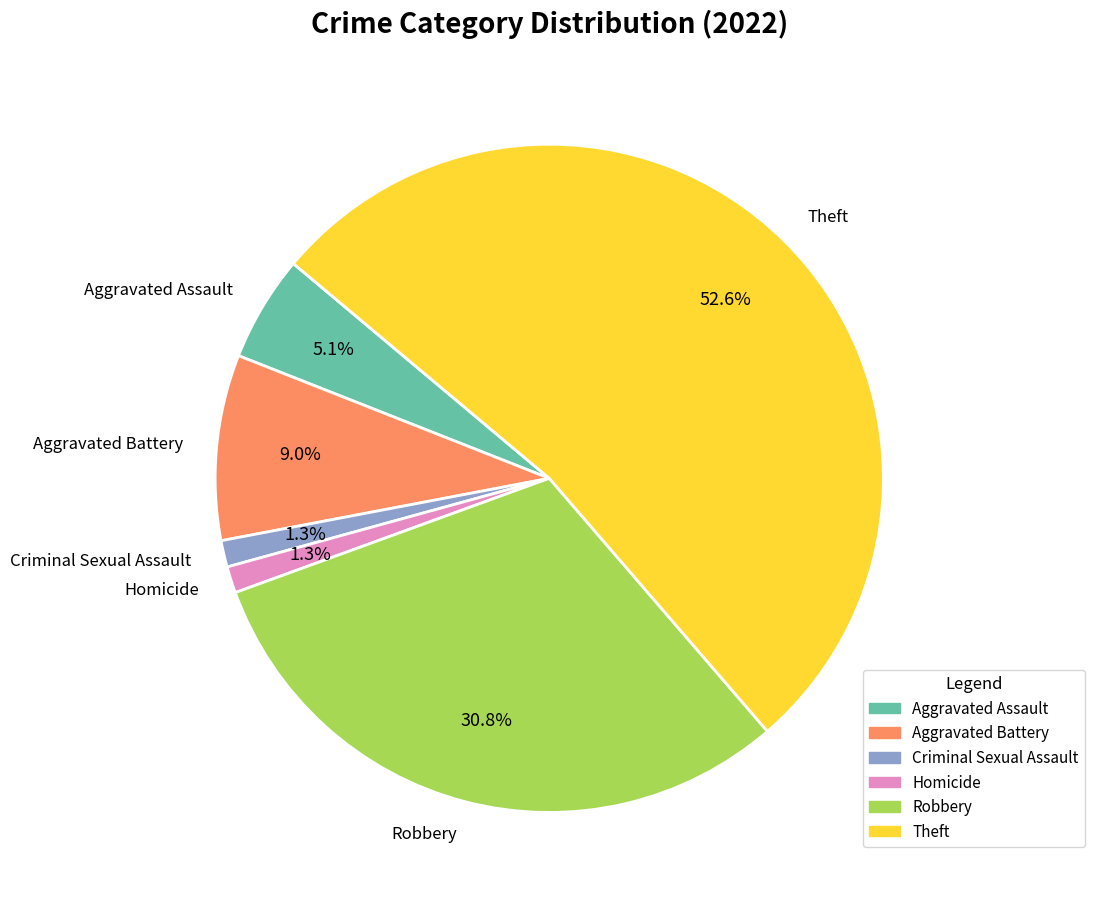

To the nearest percent, what percentage of the pie is Robbery?

31%